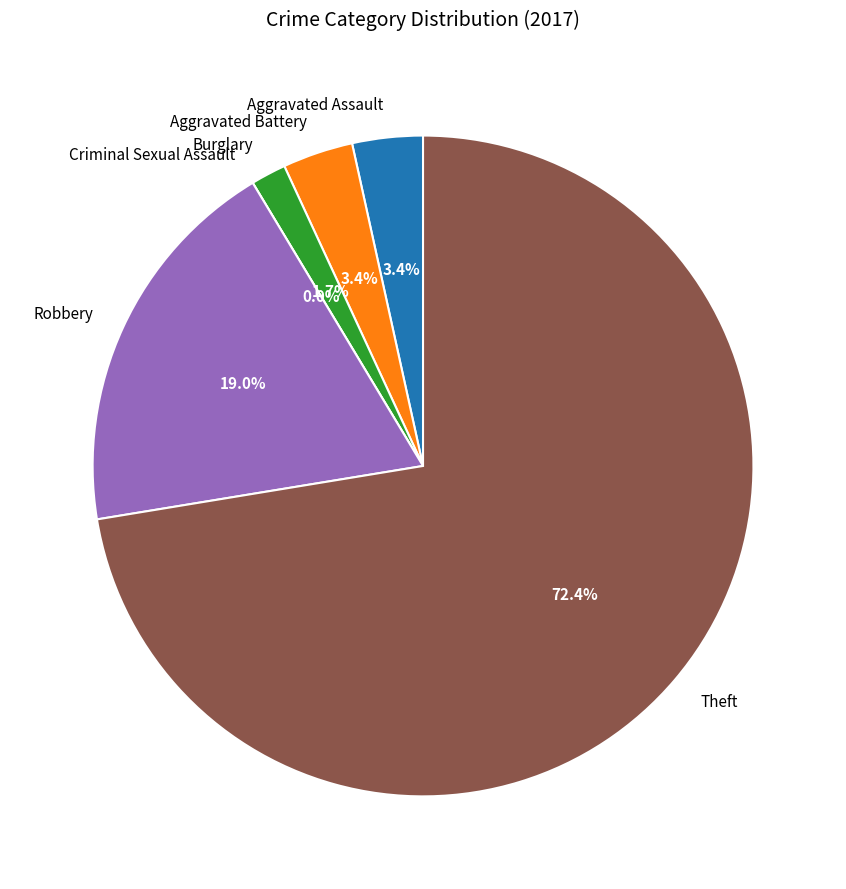

Which slice represents more than half of the pie?

Theft